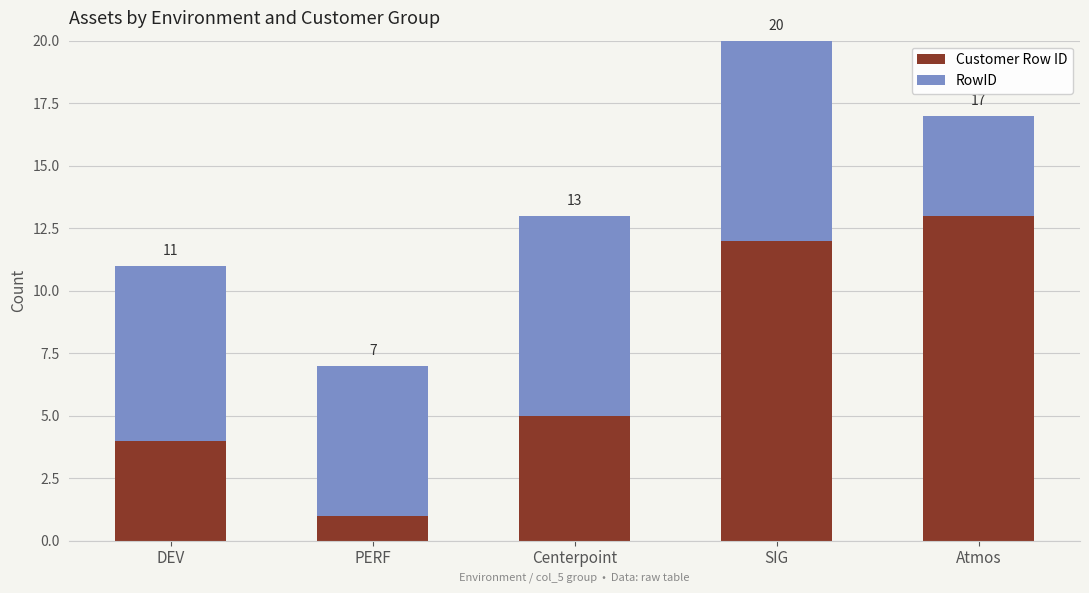

List the series in order of their peak value, lowest first.

RowID, Customer Row ID